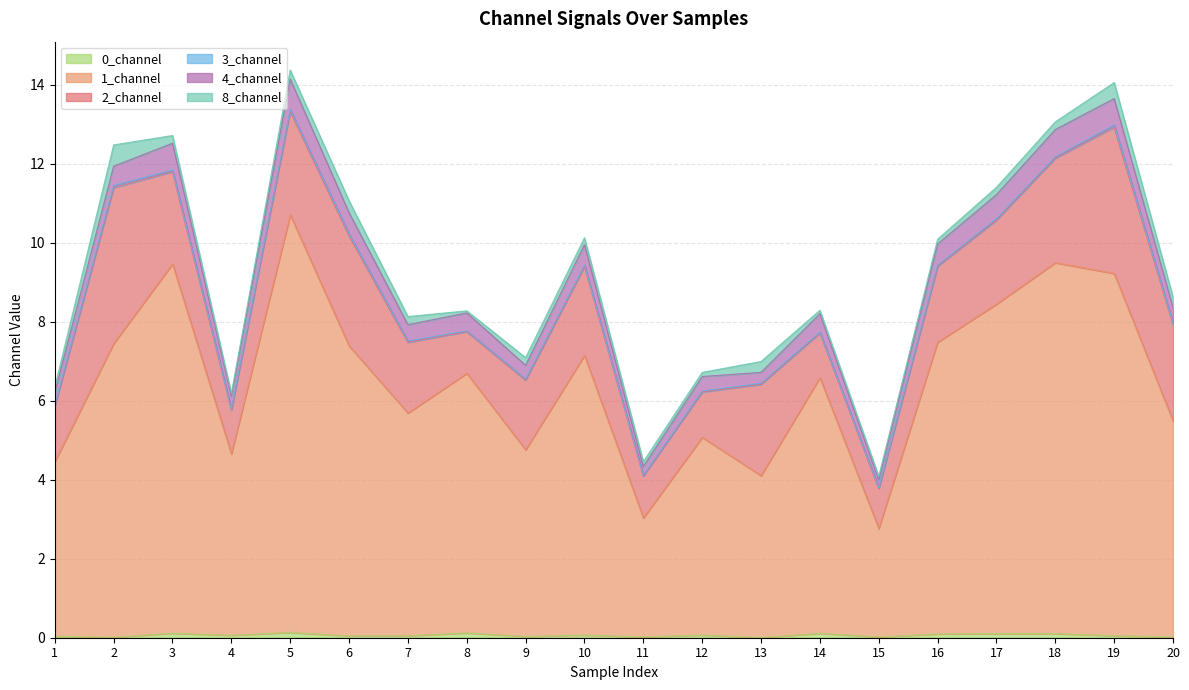

At how many categories does at least one series exceed 6?

11